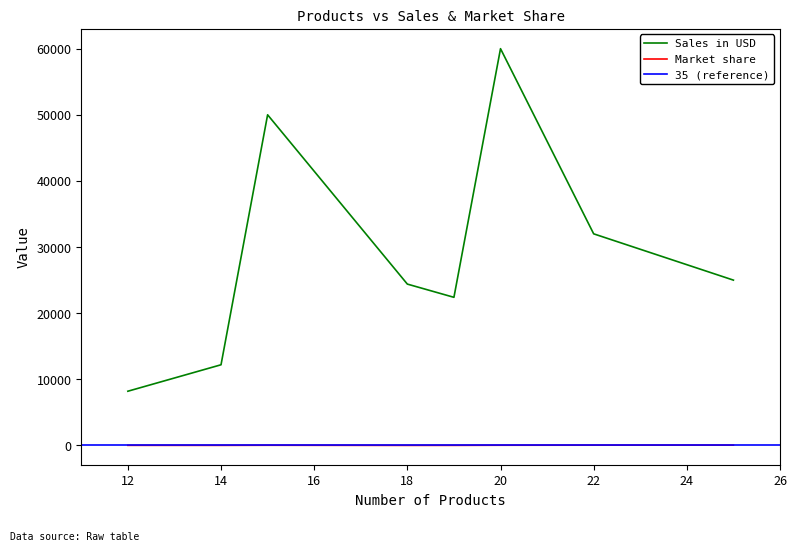

How many values in the Sales in USD series are below 25000?

4